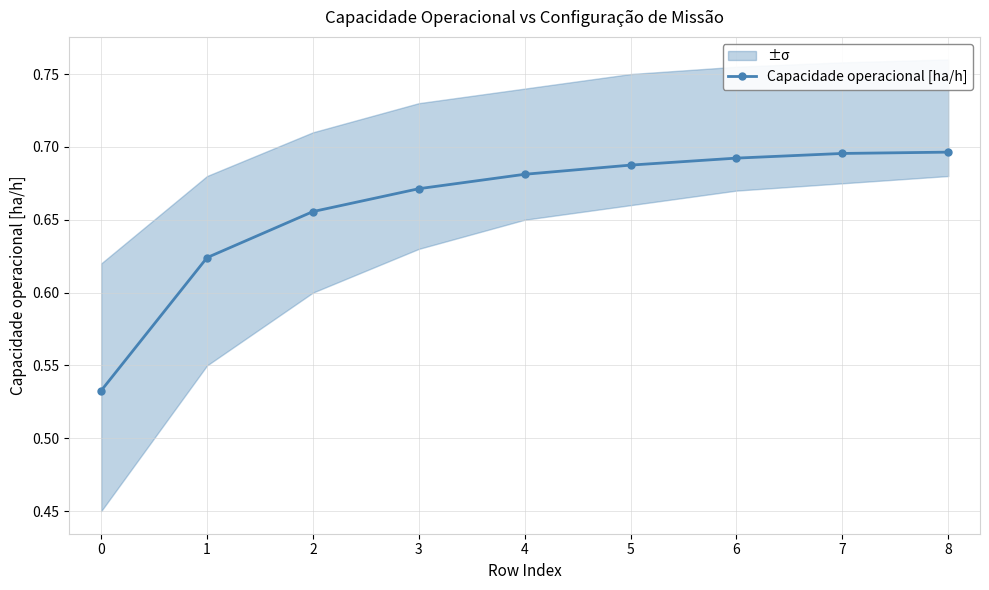

The value at 7 is 0.7. True or false?

True